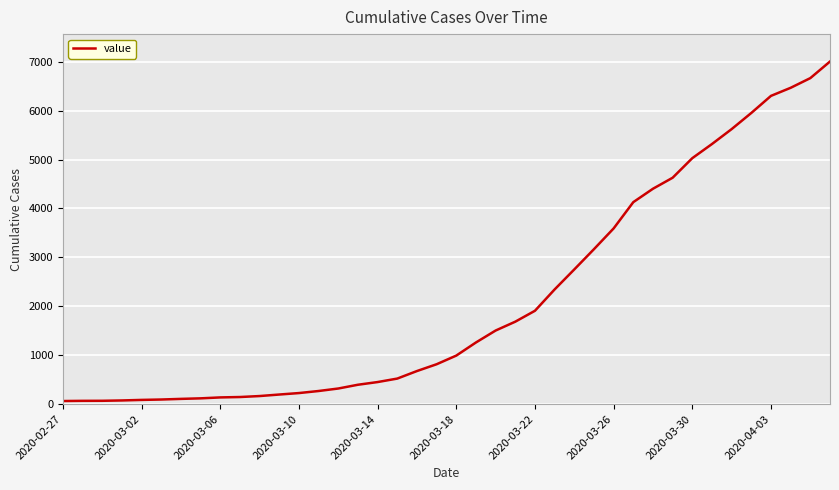

What is the greatest value displayed?

7003